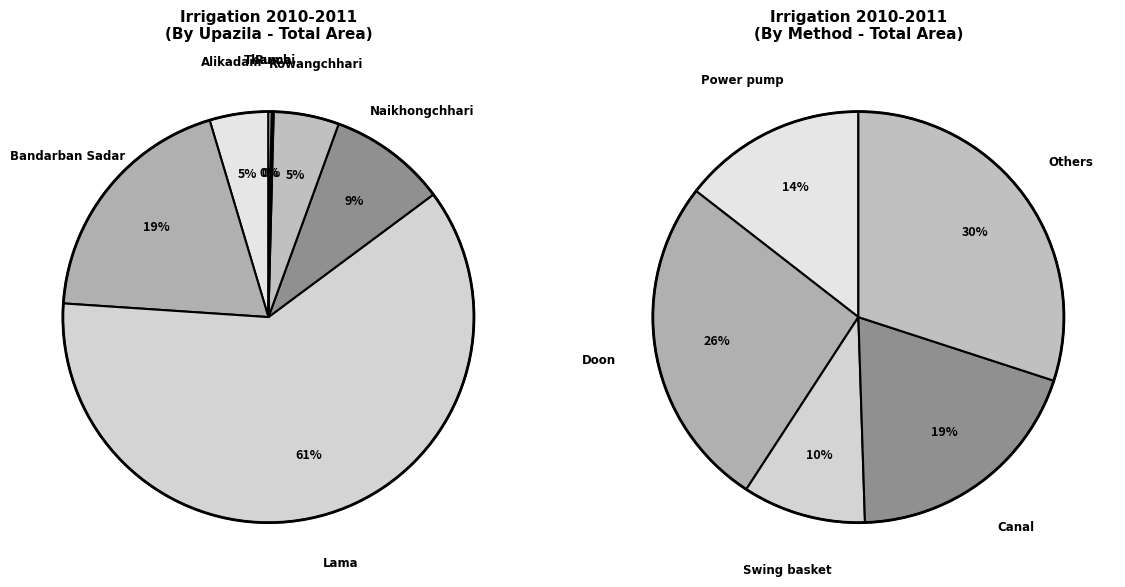

What portion of the pie excludes Ruma?

99.0%